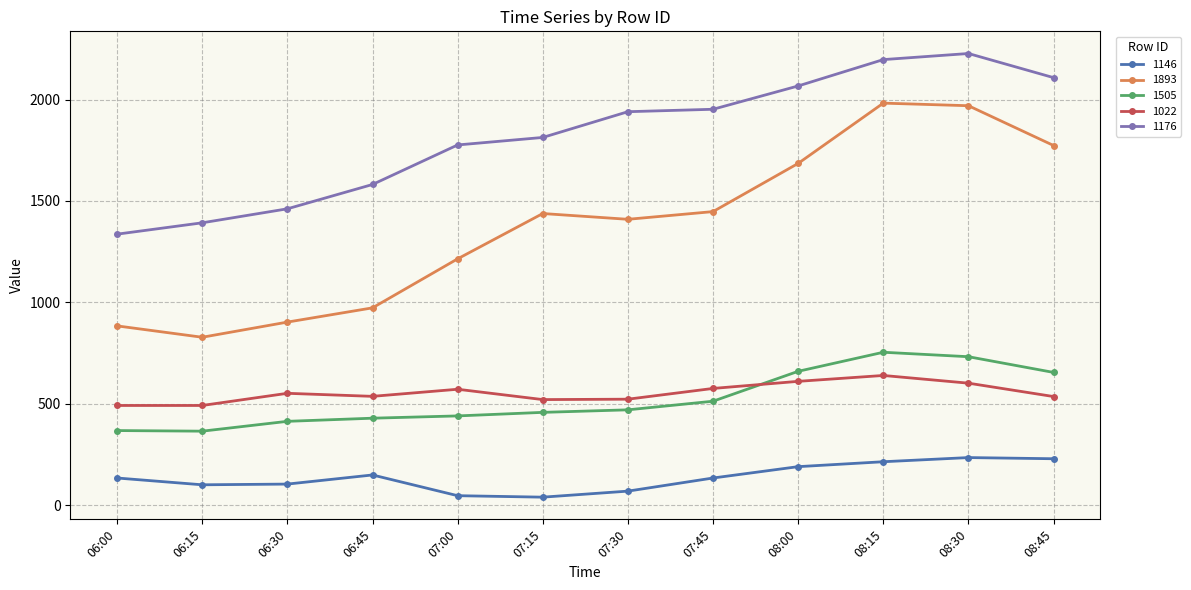

How many data points does each series have?

12